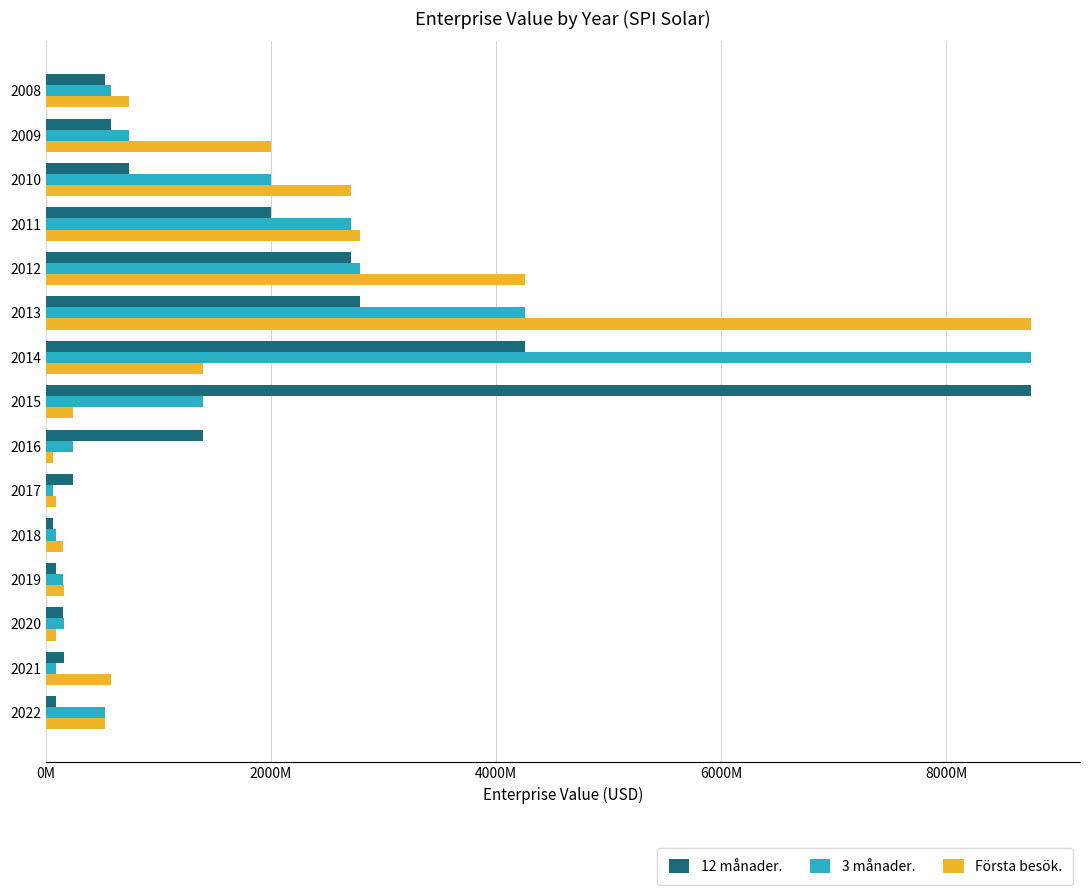

What are all the series names shown in the legend?

12 månader., 3 månader., Första besök.